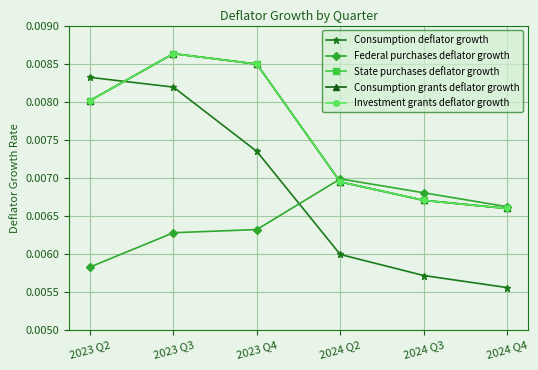

Is this an area chart (filled region under the line)?

No